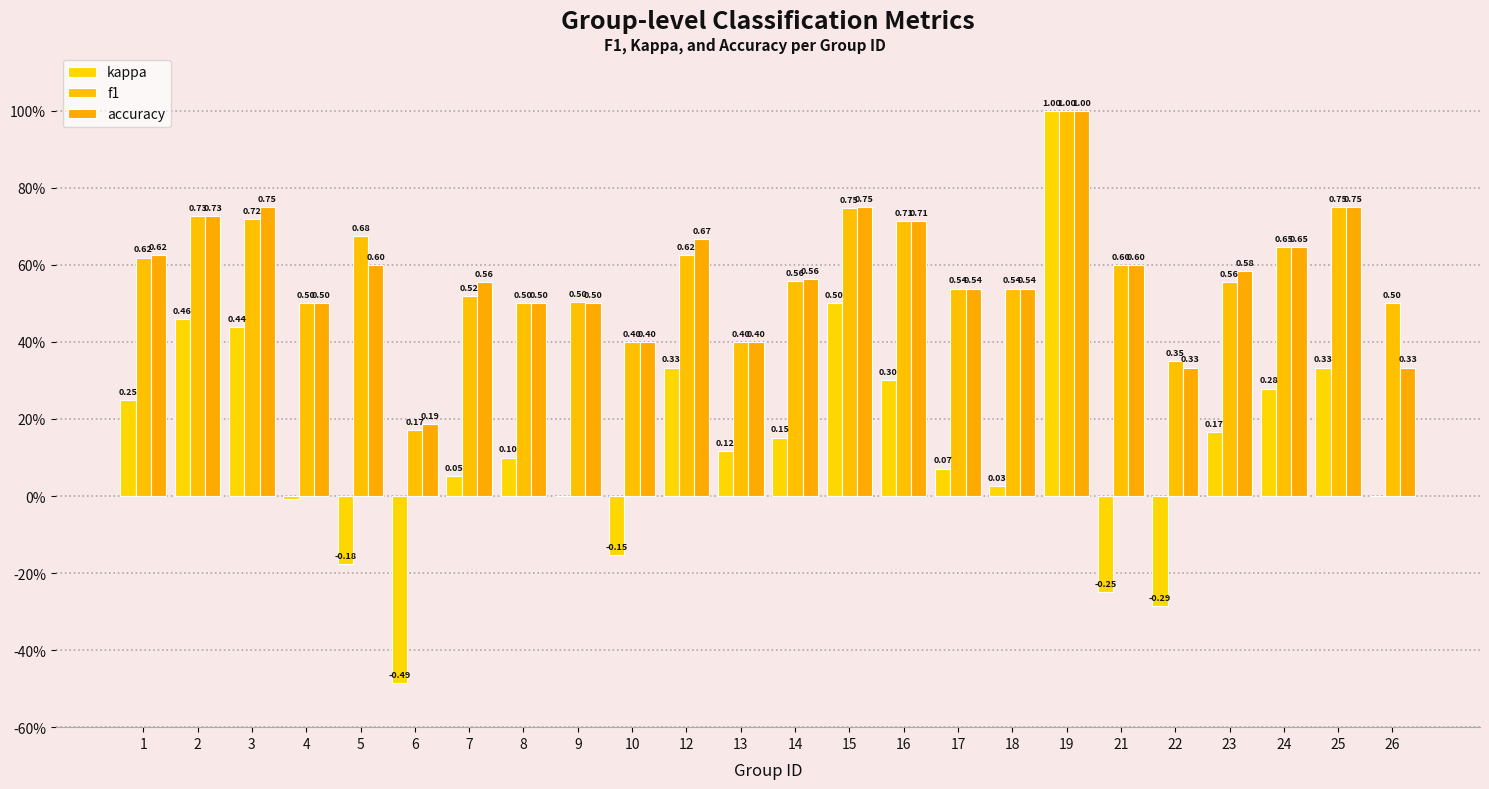

The value of kappa at 15 is 0.5. True or false?

True